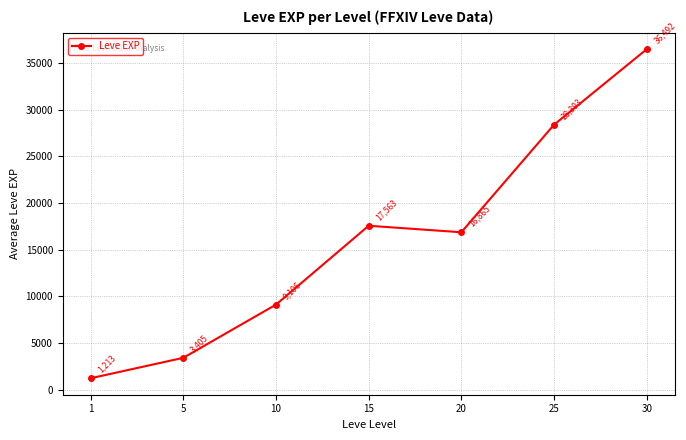

What is the ratio of the value at 5 to the value at 10?

0.4